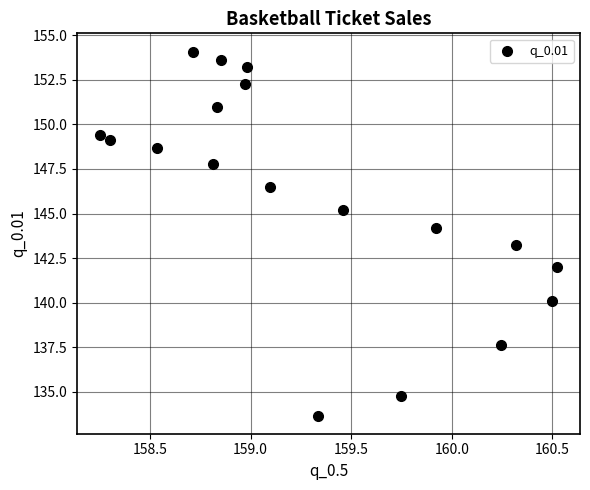

What Y value in the scatter plot is closest to 143?

143.3